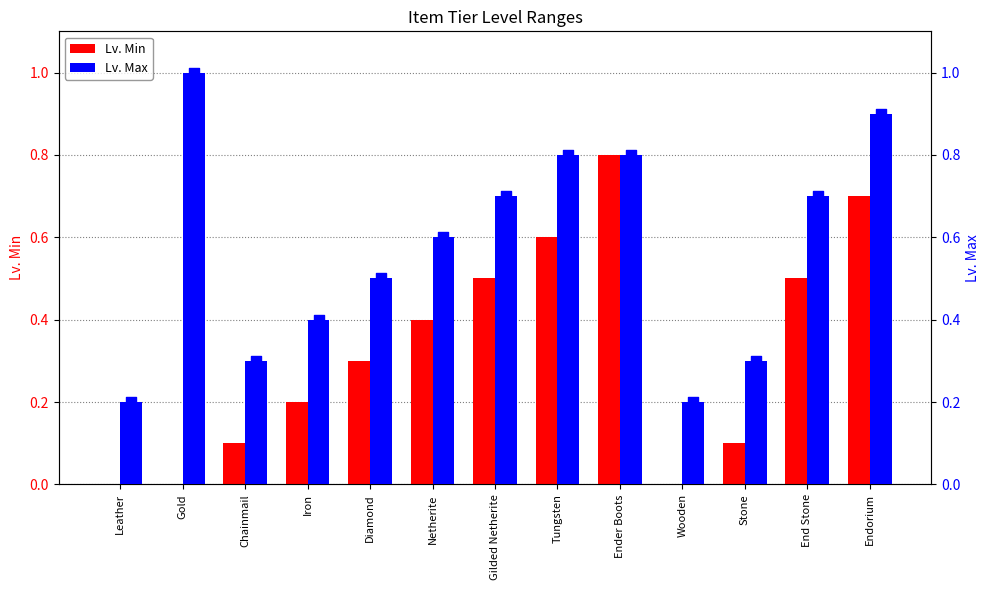

Which series has the largest total across all categories?

Lv. Max